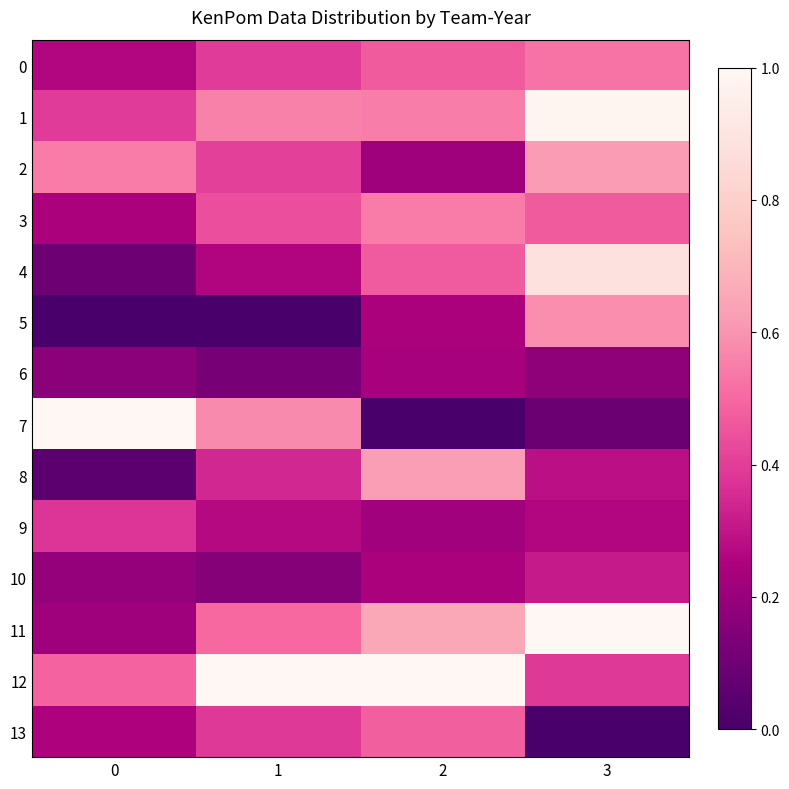

Which series has the largest range (max minus min)?

7